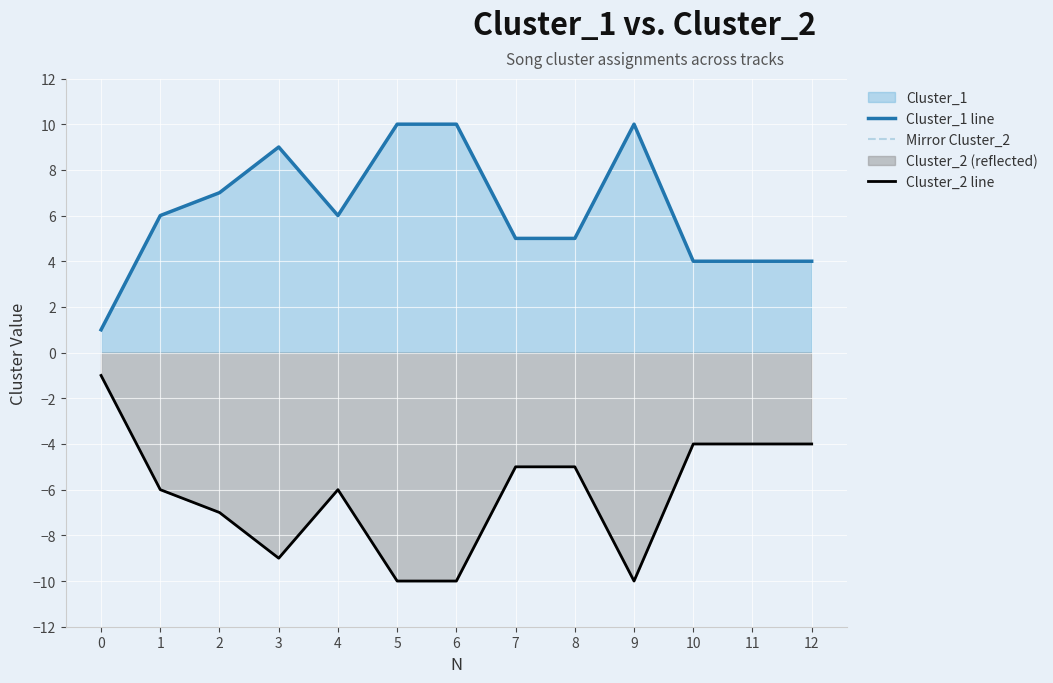

Reading left to right, what are all the values shown in this chart?

Cluster_1 line: 0=1	1=6	2=7	3=9	4=6	5=10	6=10	7=5	8=5	9=10	10=4	11=4	12=4
Mirror Cluster_2: 0=-1	1=-6	2=-7	3=-9	4=-6	5=-10	6=-10	7=-5	8=-5	9=-10	10=-4	11=-4	12=-4
Cluster_2 line: 0=-1	1=-6	2=-7	3=-9	4=-6	5=-10	6=-10	7=-5	8=-5	9=-10	10=-4	11=-4	12=-4